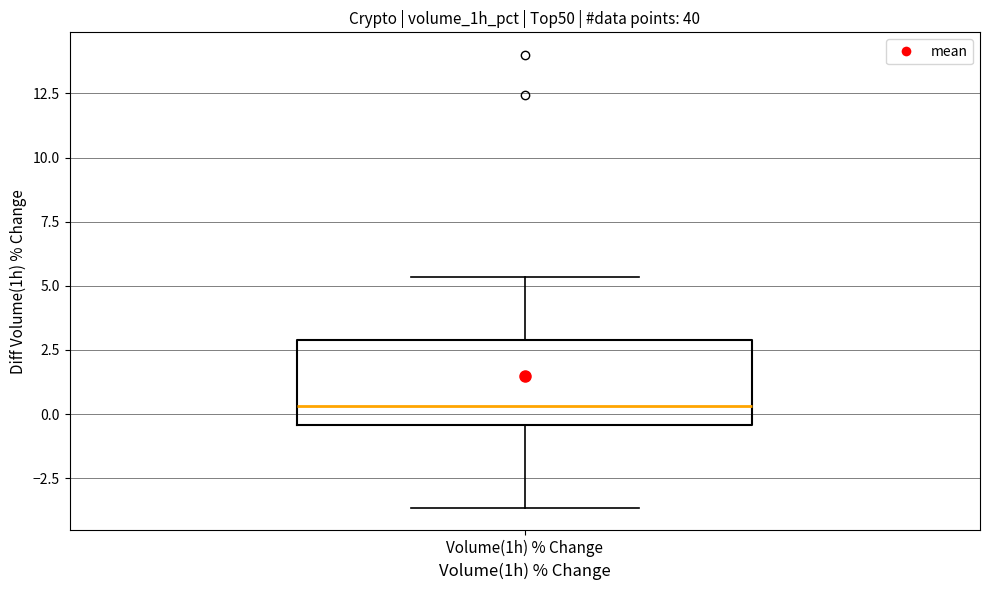

Read this box plot against the y-axis: the position of the median line, the range covered by the box, and the ends of both whiskers. The values are not printed on the chart, so give them approximately, as read against the axis.

median 0.5, box -0.5 to 3.0, whiskers -3.5 to 5.5